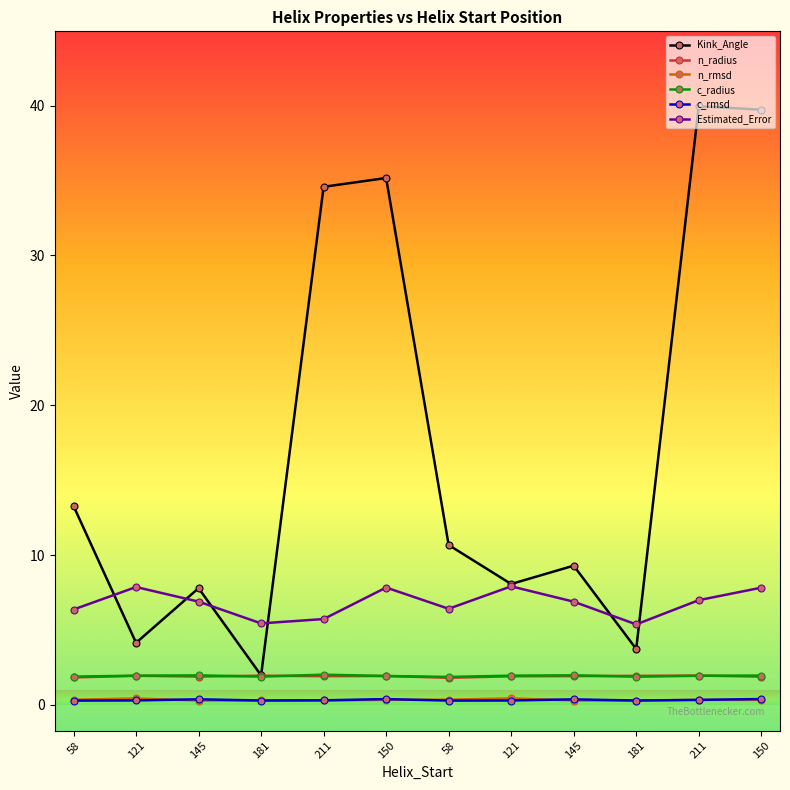

At which category does c_radius reach its first local valley?

181